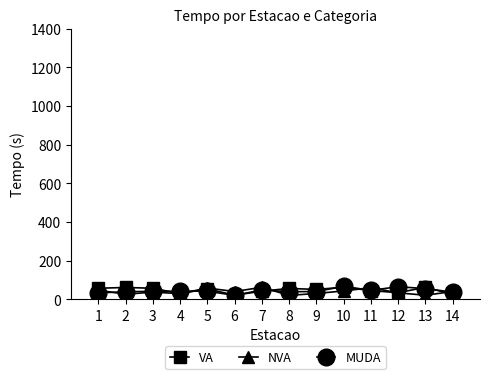

What is the greatest value displayed?

68